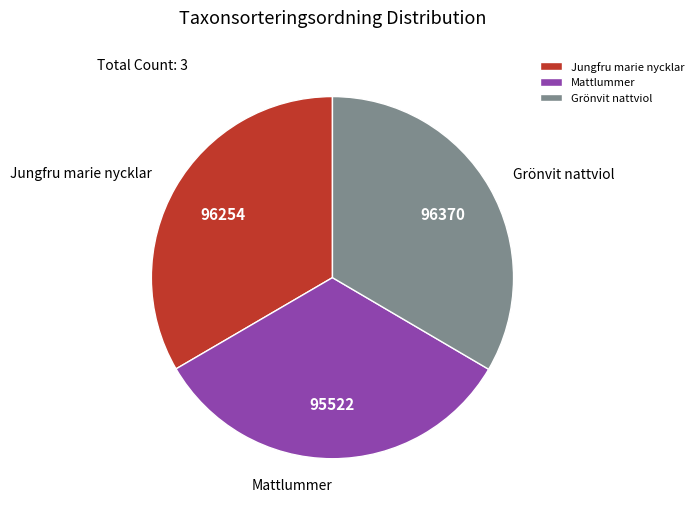

Combined, do Jungfru marie nycklar and Mattlummer account for over 50%?

Yes